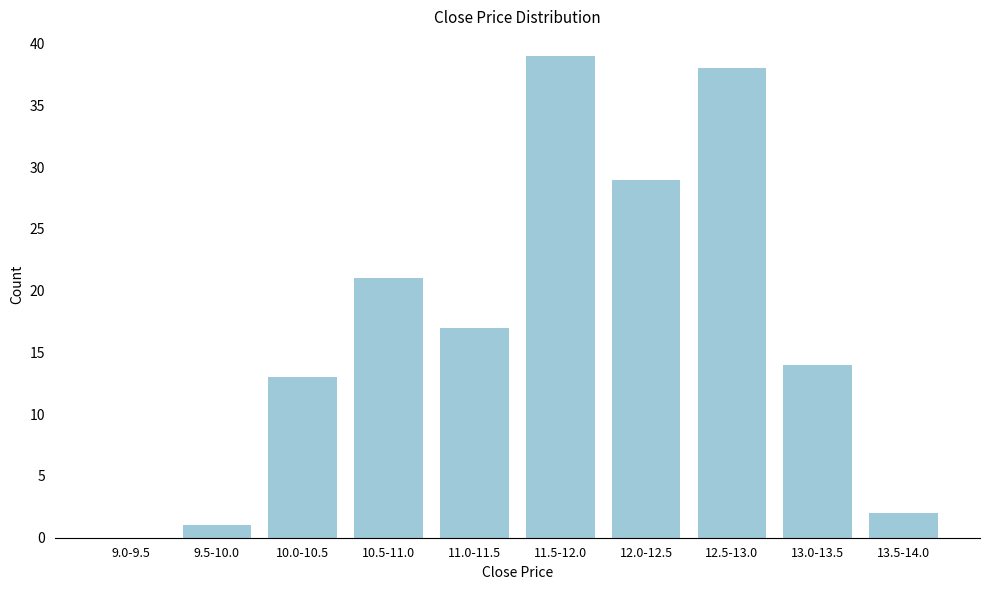

Reading left to right, transcribe all the data shown in this chart.

9.0-9.5=0	9.5-10.0=1	10.0-10.5=13	10.5-11.0=21	11.0-11.5=17	11.5-12.0=39	12.0-12.5=29	12.5-13.0=38	13.0-13.5=14	13.5-14.0=2